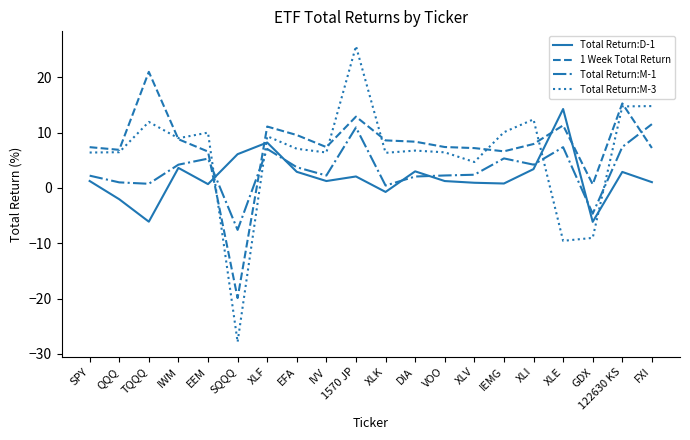

In Total Return:M-3, how many points are higher than both neighbors (excluding endpoints)?

6